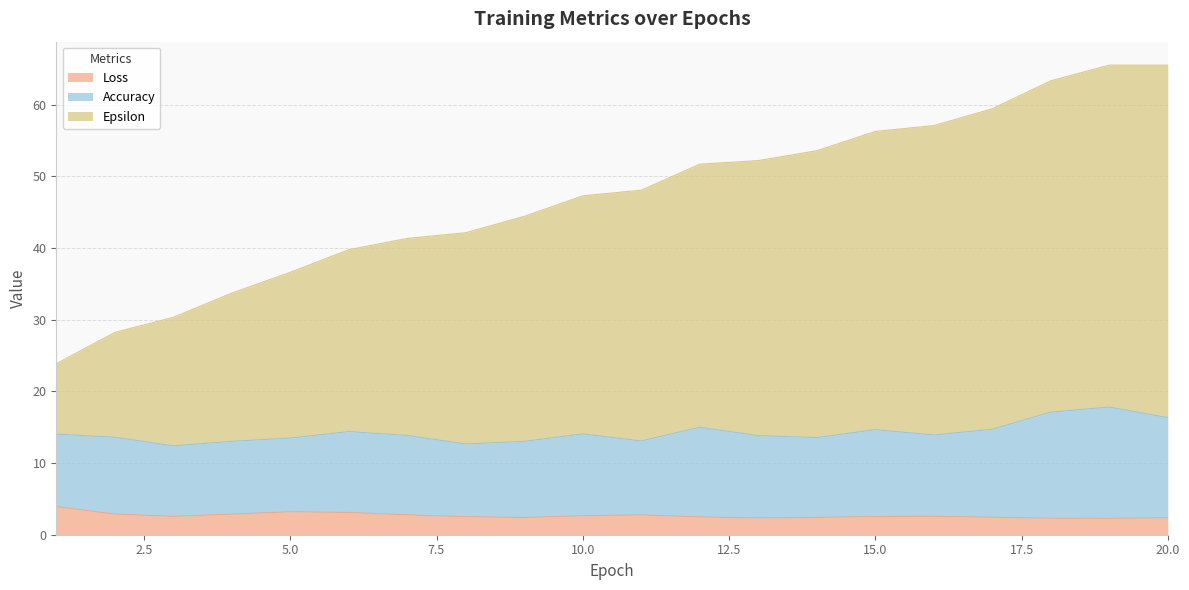

List the labels in order of Epsilon value, largest first.

19, 20, 18, 17, 16, 15, 14, 13, 12, 11, 10, 9, 8, 7, 6, 5, 4, 3, 2, 1